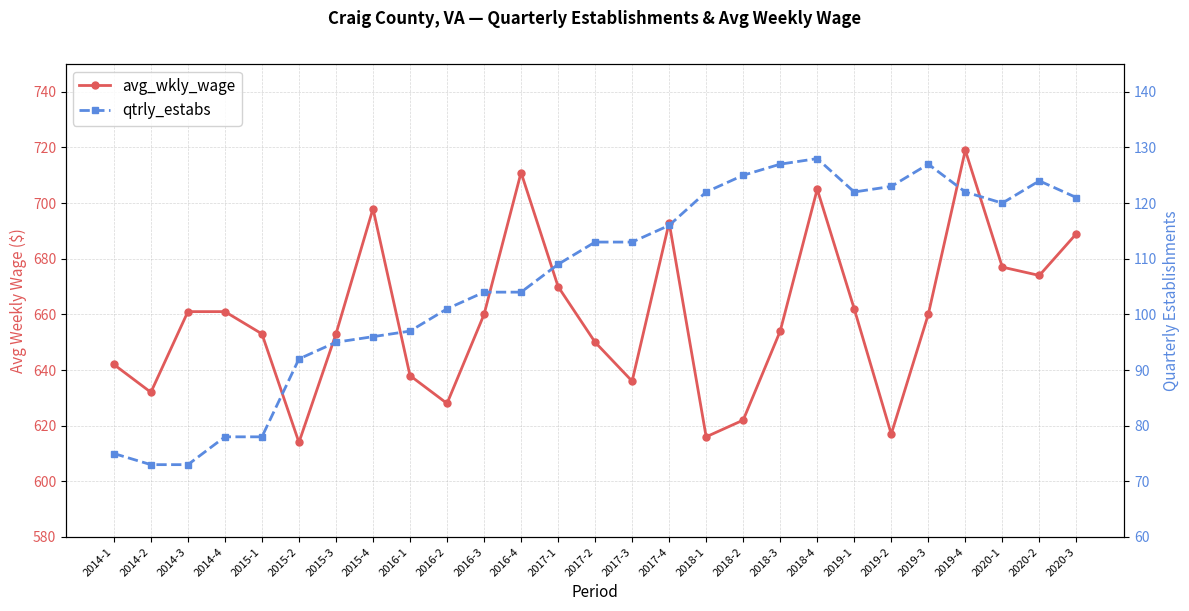

What is the total value across all series at 2014-4?

739